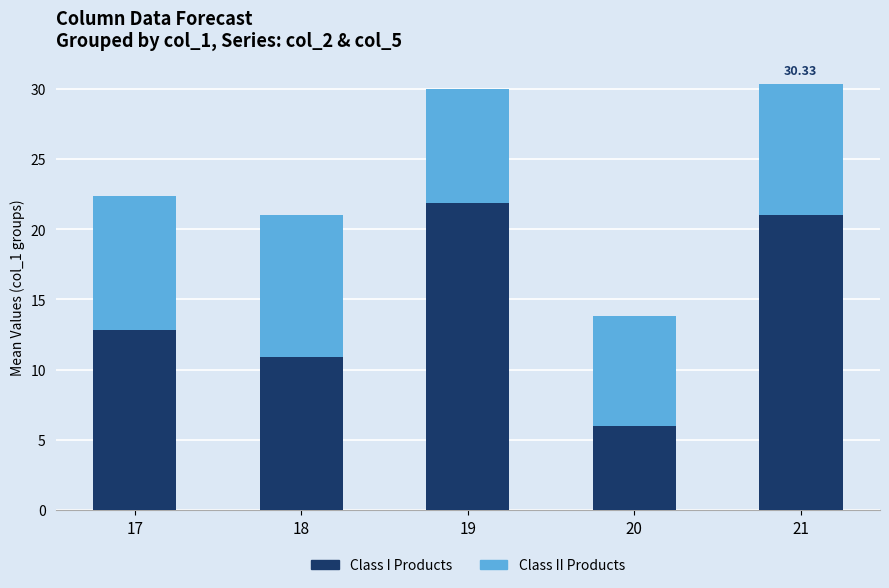

True or false: Class I Products has a value of 7.3 at 17.

False